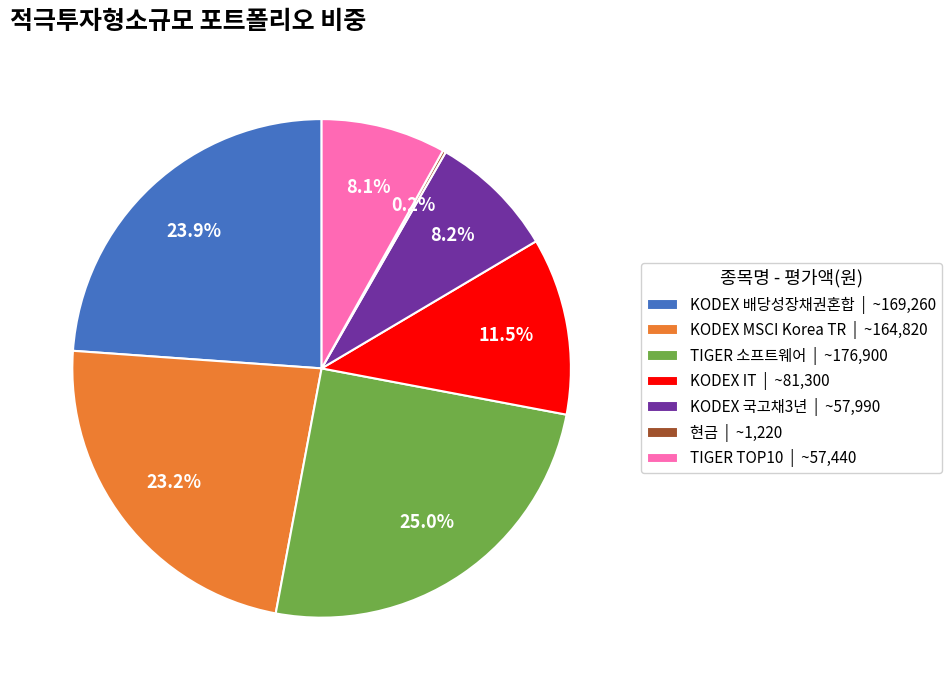

Which has a higher value, KODEX MSCI Korea TR or KODEX 배당성장채권혼합?

KODEX 배당성장채권혼합